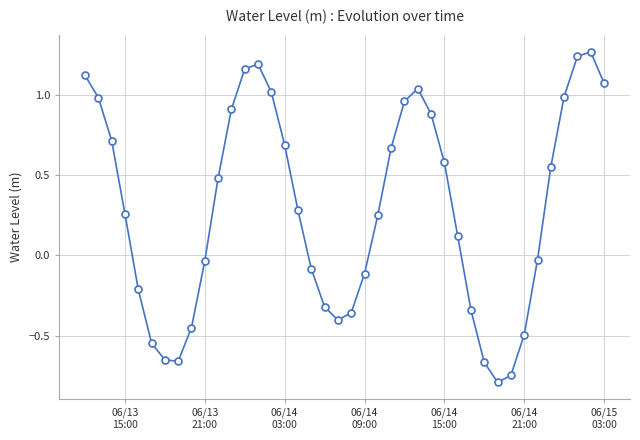

True or false: there are more than 1 points higher than both neighbors.

True